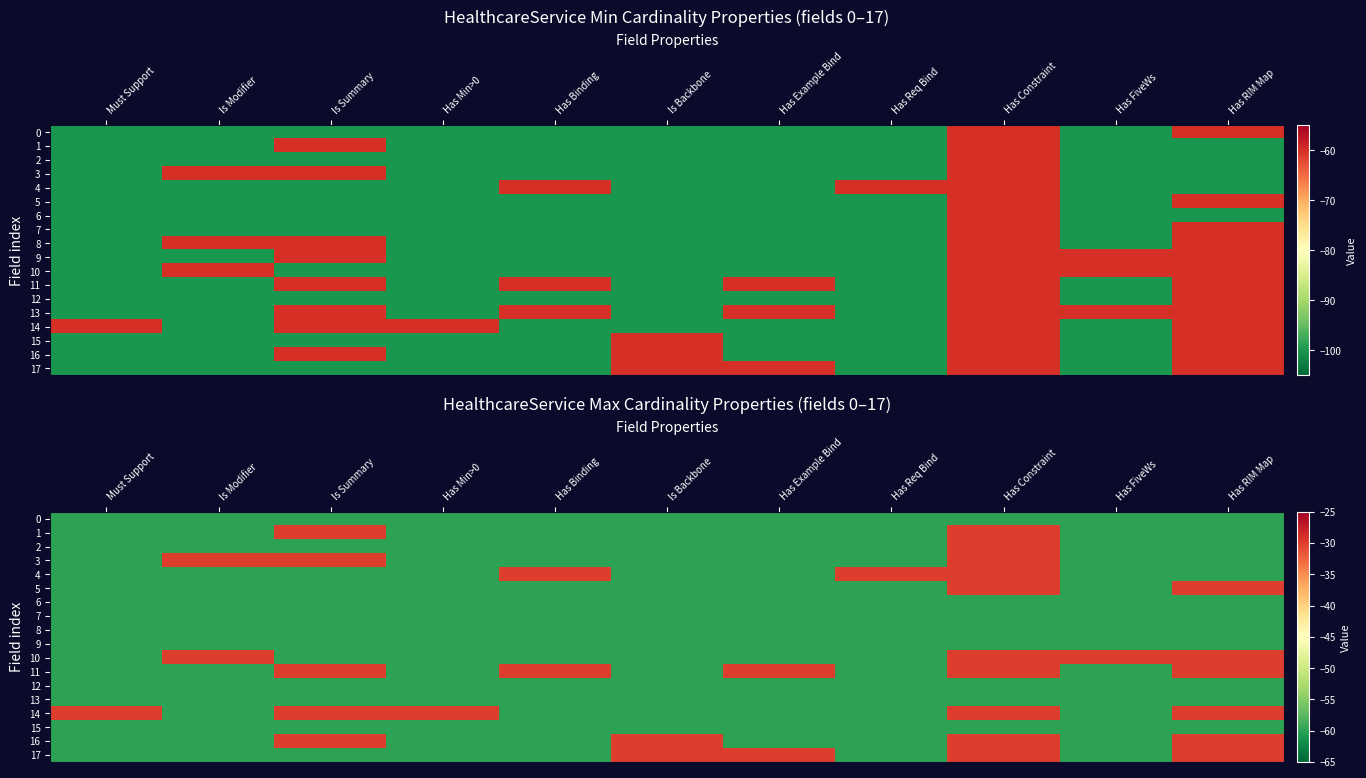

At which category is the sum across all series the highest?

Has Constraint